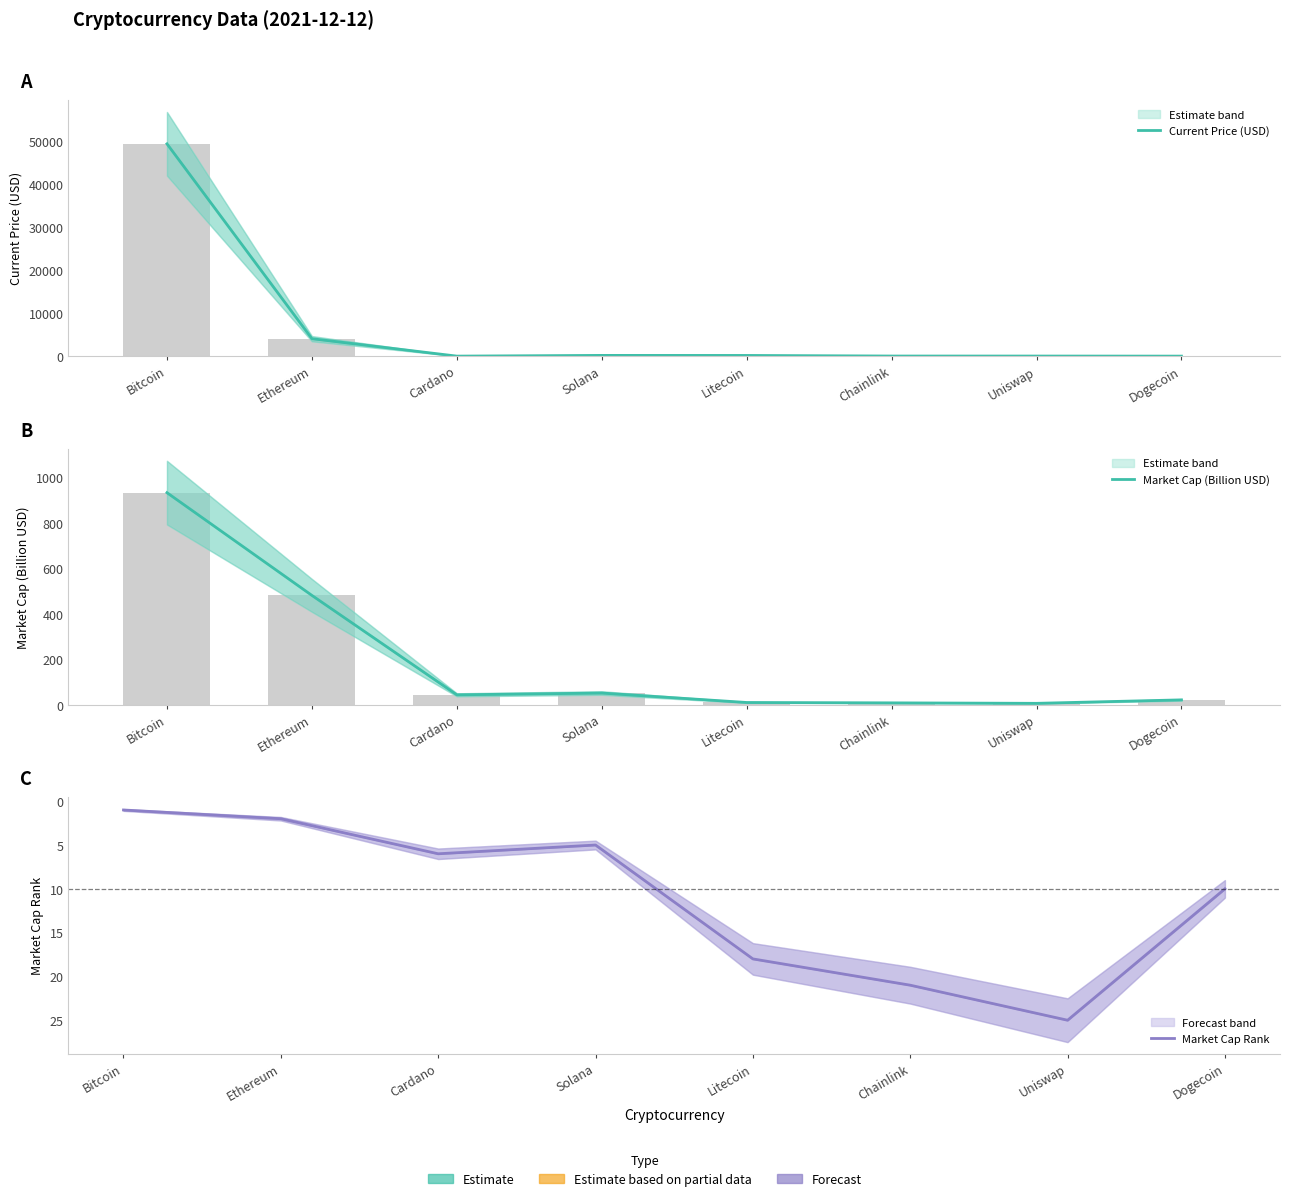

True or false: Market Cap Rank has a value of 14.0 at Dogecoin.

False